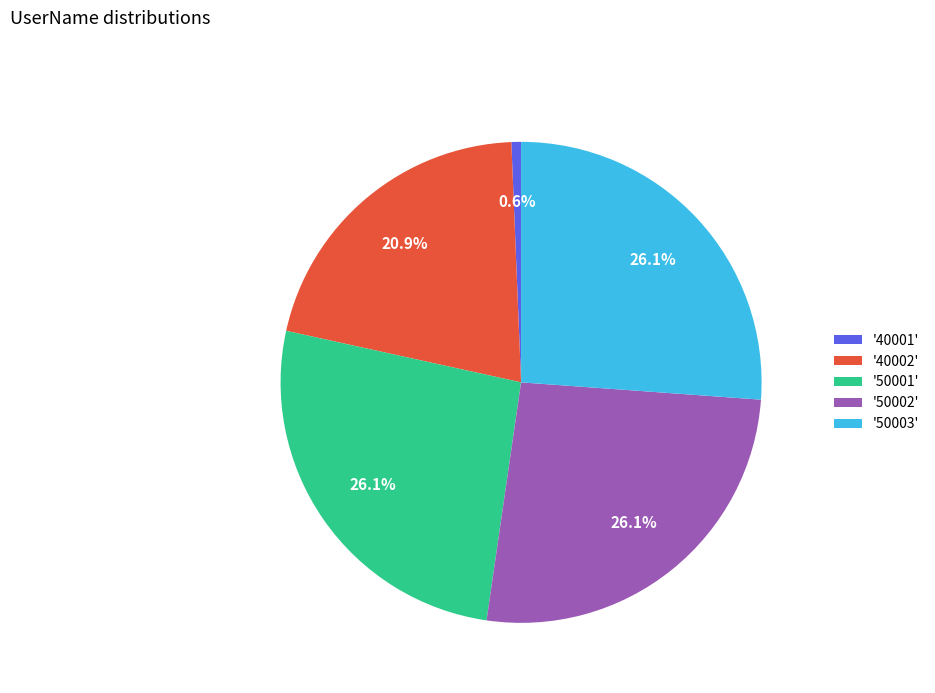

Is there a majority slice in this chart?

No